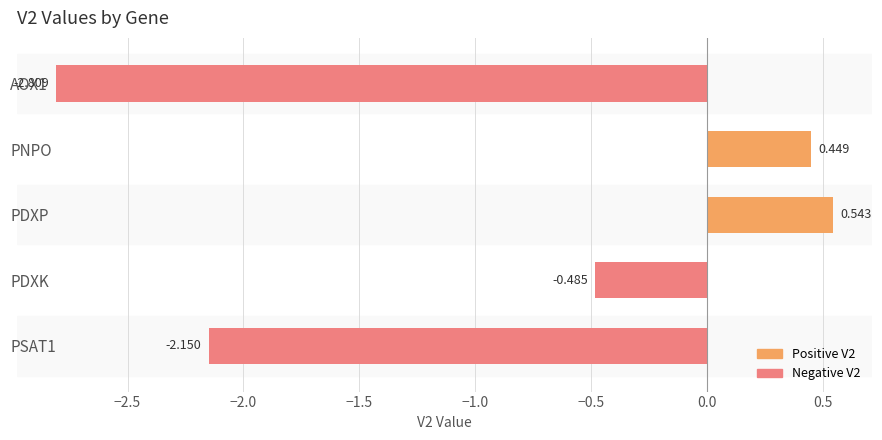

What is the label of the 4th bar from the bottom?

PNPO